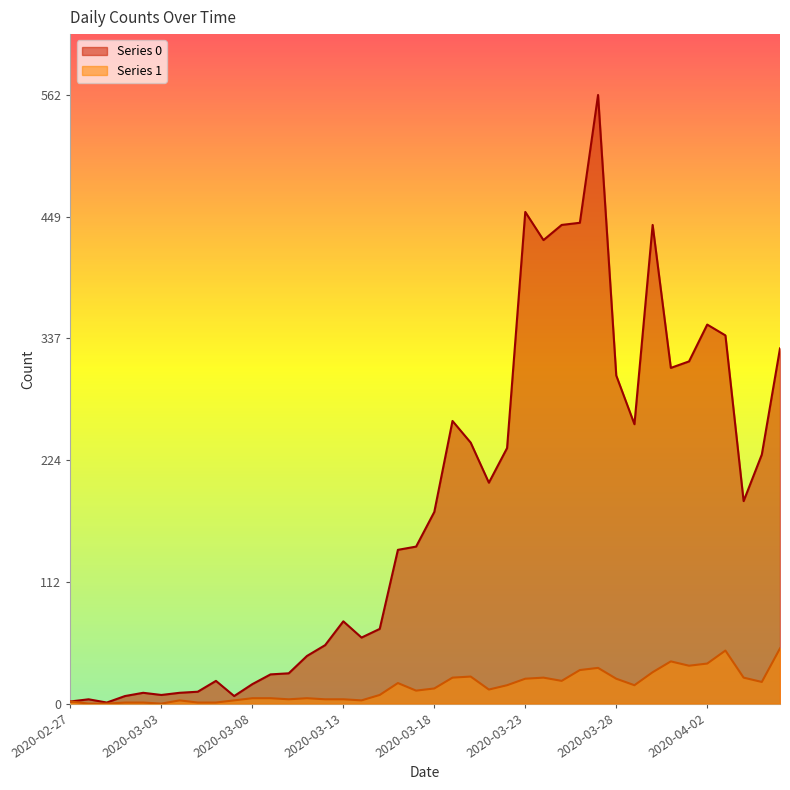

Read the Series 0 value at 2020-03-11, to the nearest 50.

50